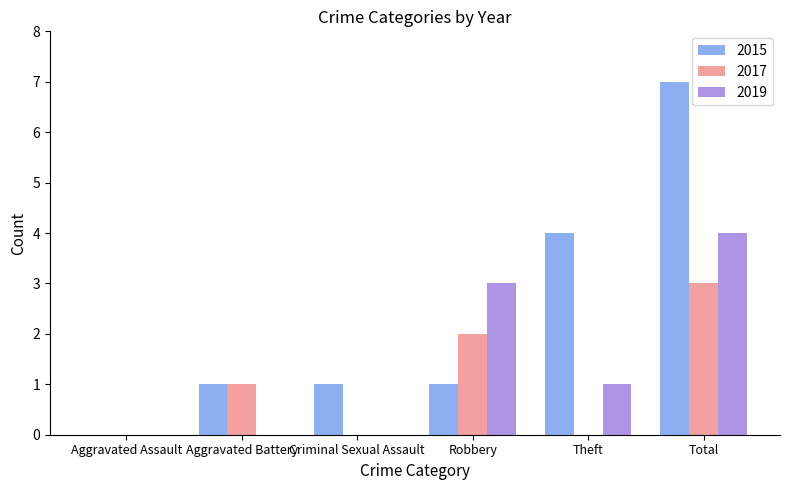

Read the 2017 value at Robbery.

2